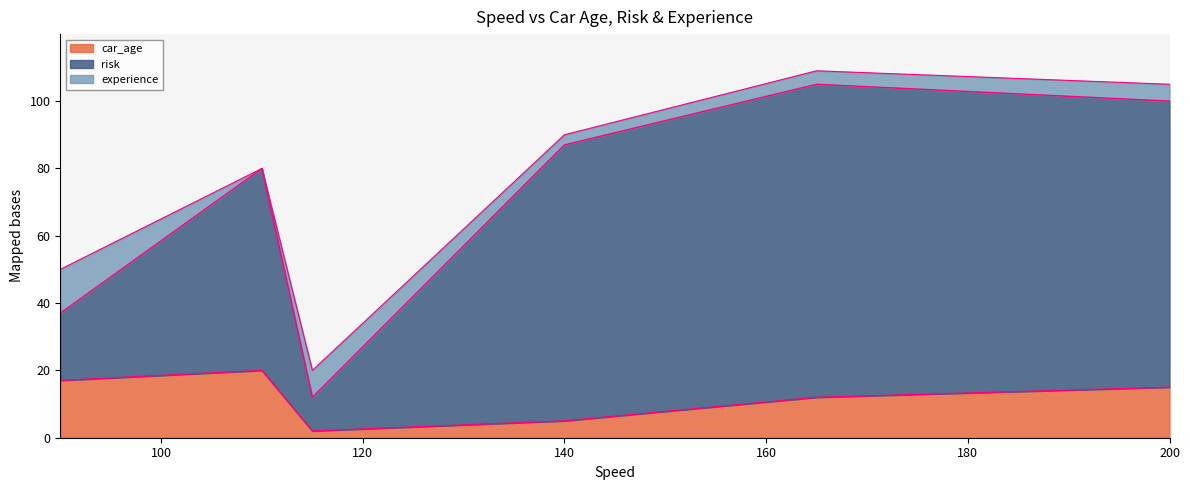

True or false: risk and car_age intersect in this chart.

False